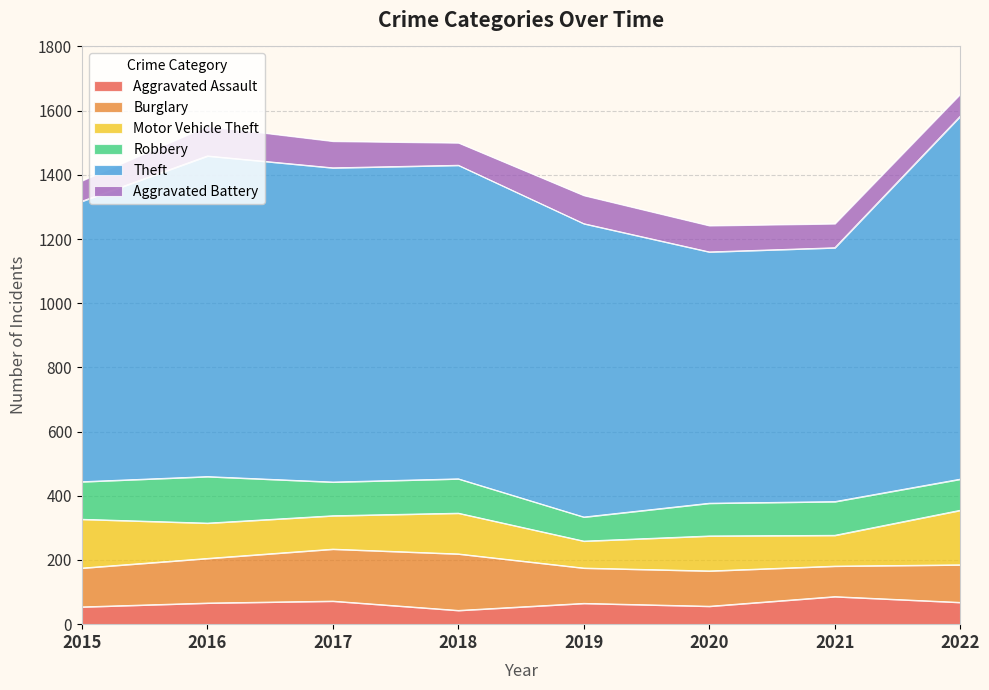

Is the value of Burglary at 2022 greater than the value of Theft at 2021?

No